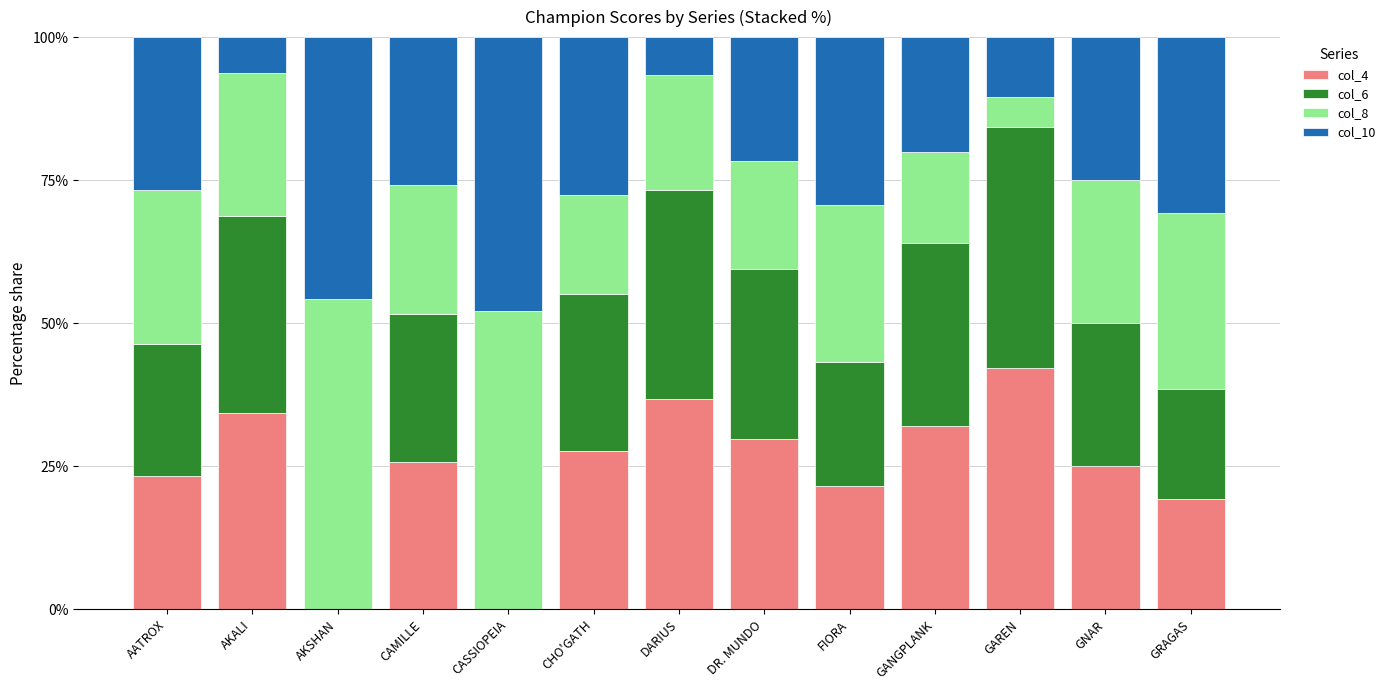

Does the chart contain stacked bars?

Yes